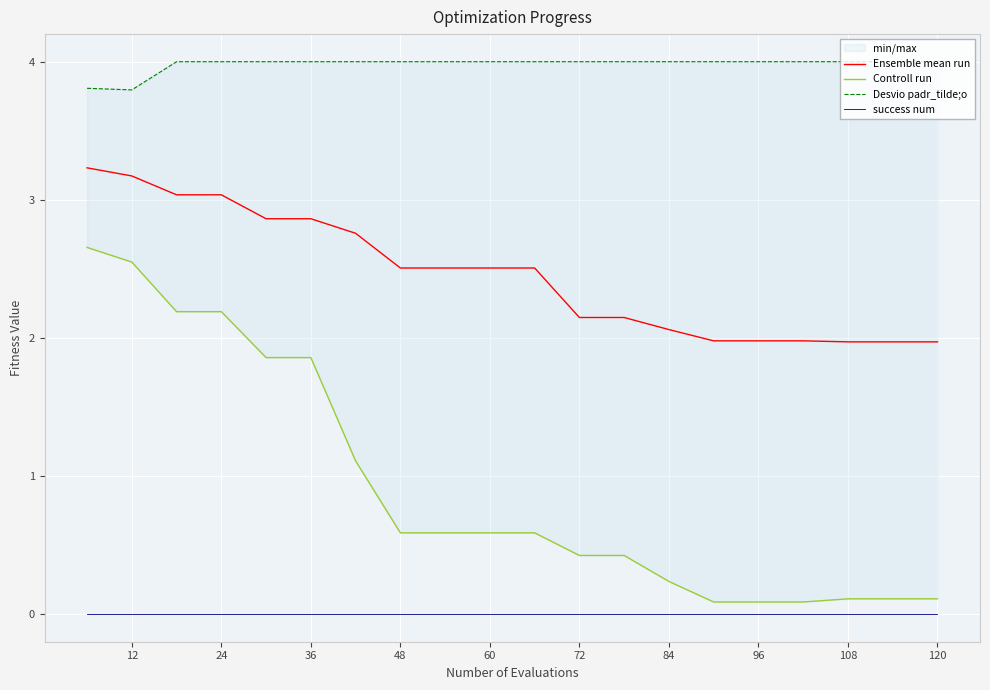

True or false: Ensemble mean run and success num cross at least once.

False